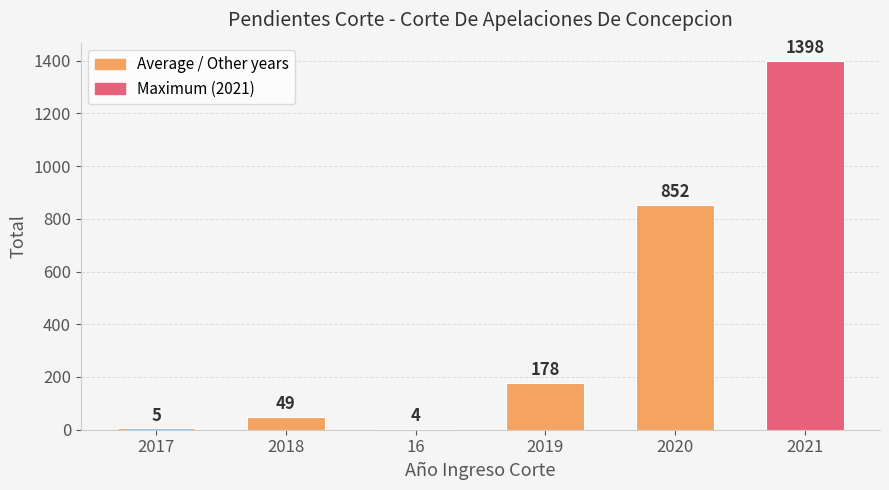

What is the maximum value shown in the chart?

1398